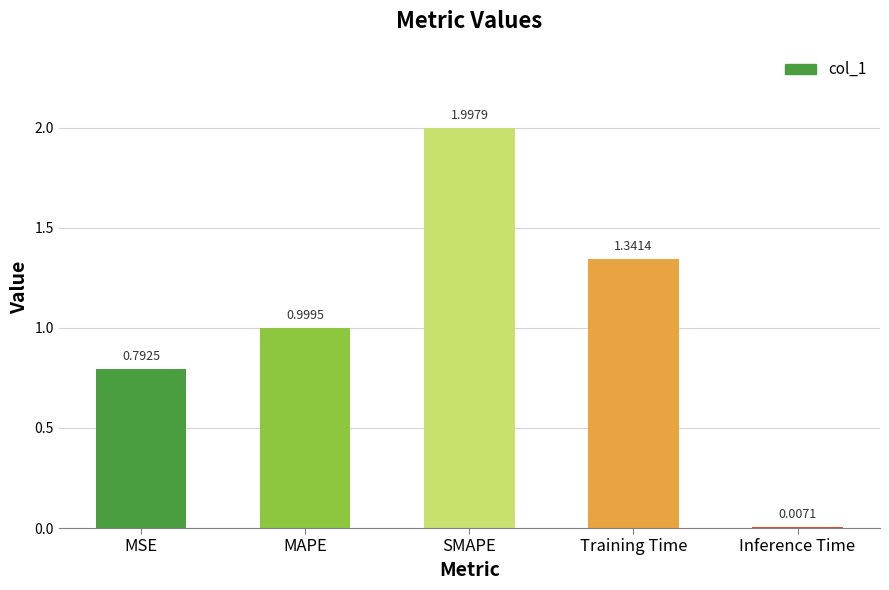

What is the sum of the values at MAPE and MSE?

1.8